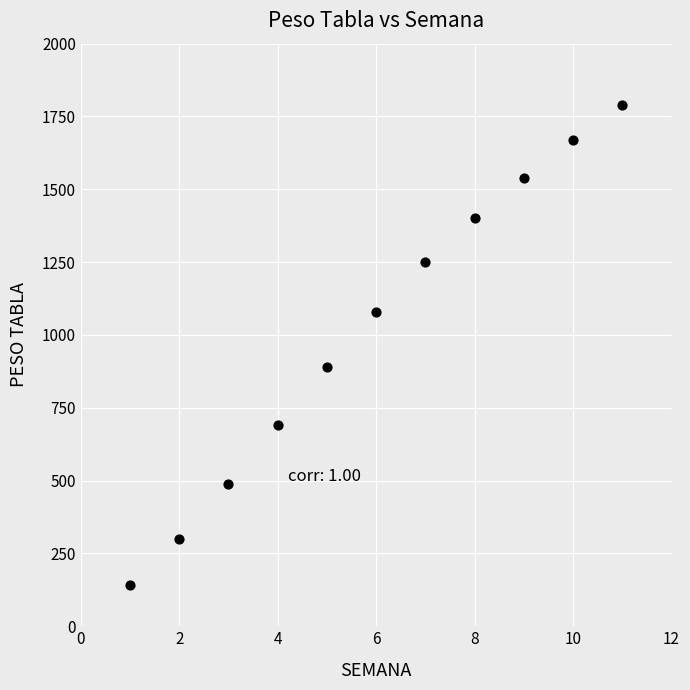

What Y value in the scatter plot is closest to 965?

890